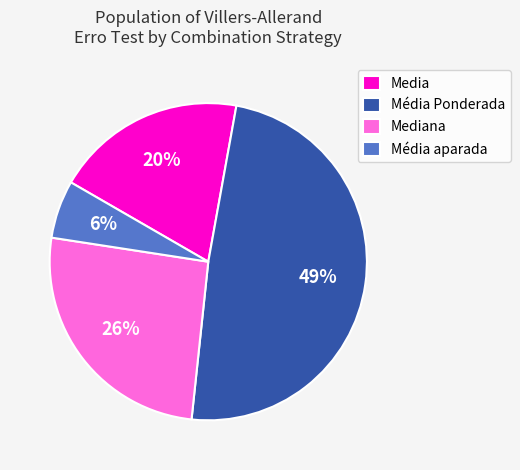

To the nearest percent, what is the average slice percentage?

25%